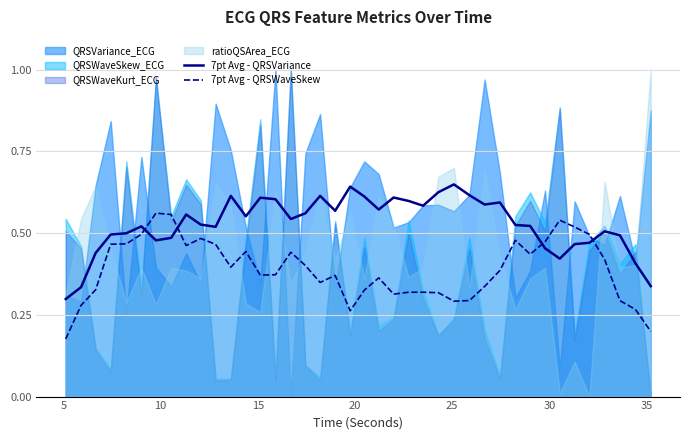

True or false: 7pt Avg - QRSVariance and 7pt Avg - QRSWaveSkew cross at least once.

True